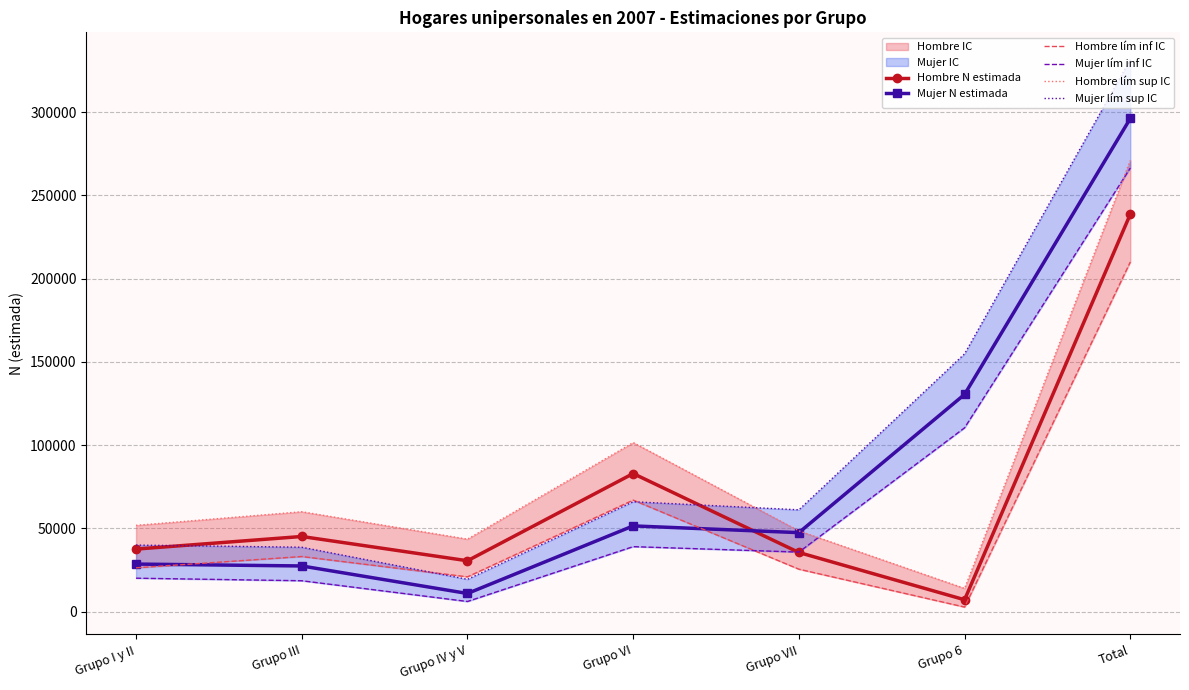

True or false: Mujer lím sup IC and Mujer lím inf IC cross at least once.

False